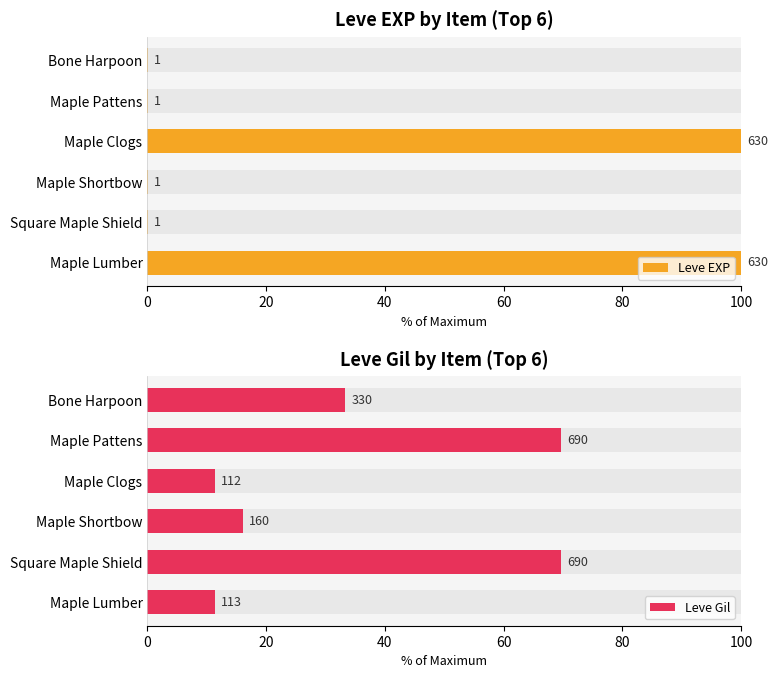

What is the value of the Leve Gil bar at the 5th from the left?

69.7